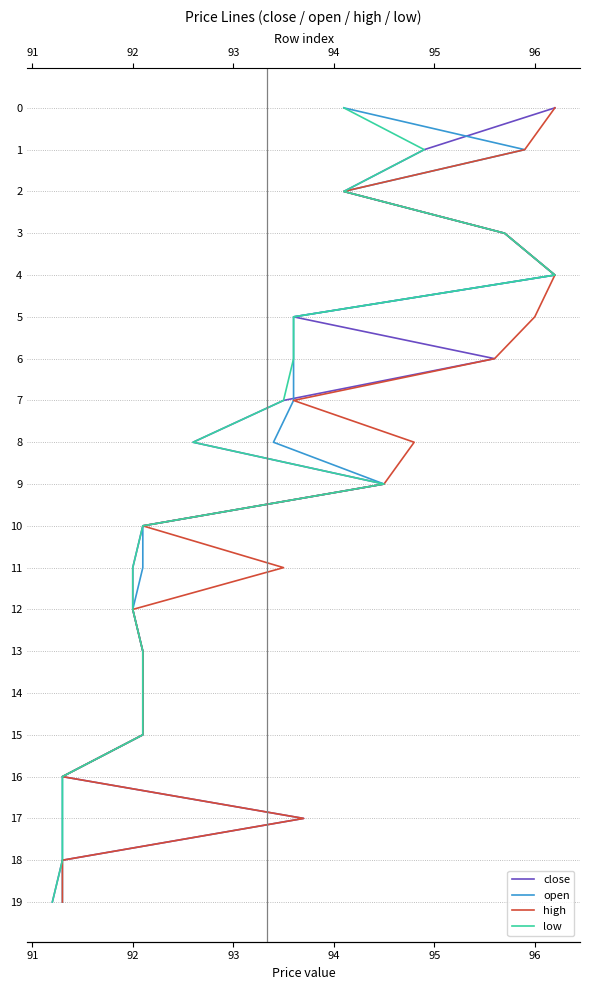

What are all the series names shown in the legend?

close, open, high, low